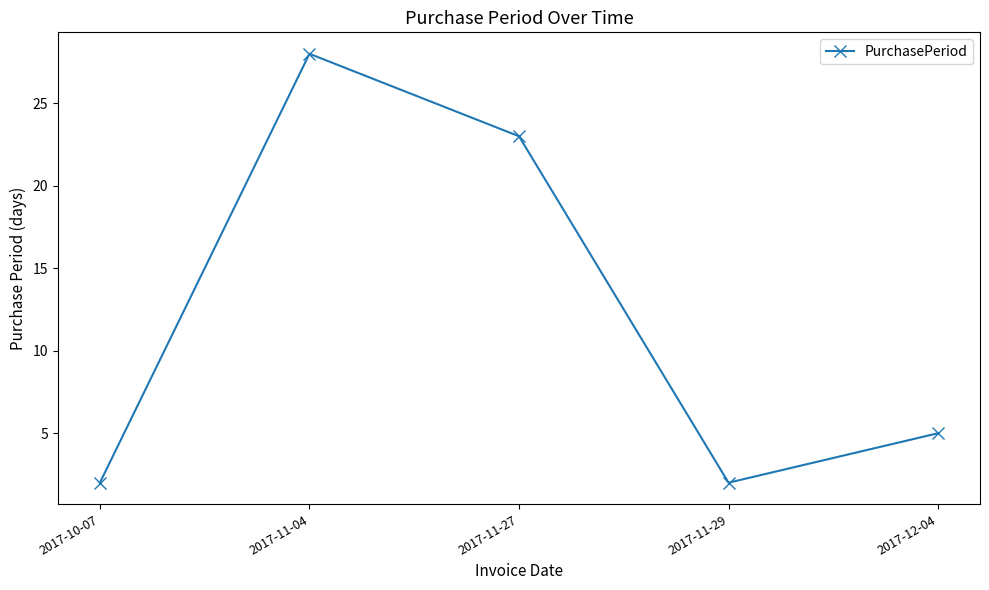

How many values are between 2 and 23?

4